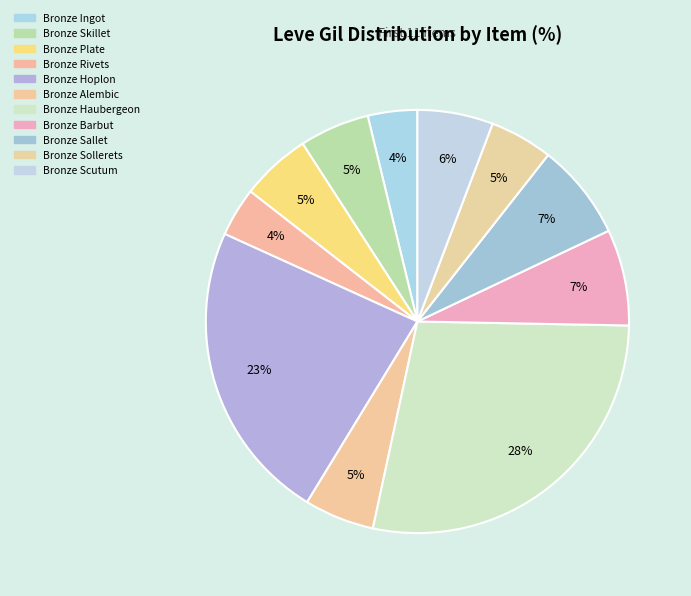

To the nearest percent, what portion does Bronze Haubergeon represent?

28%